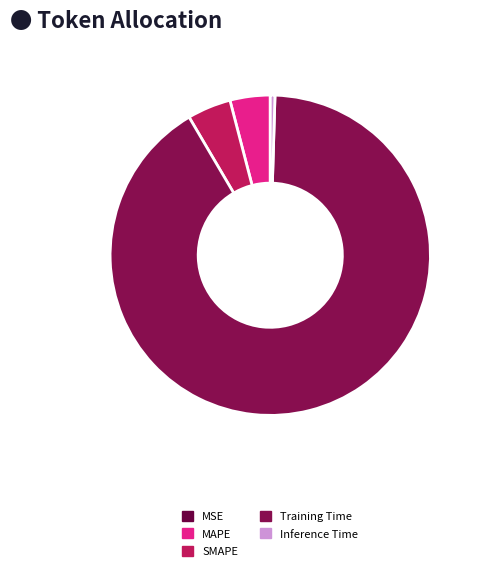

Is Training Time the majority of the pie?

Yes